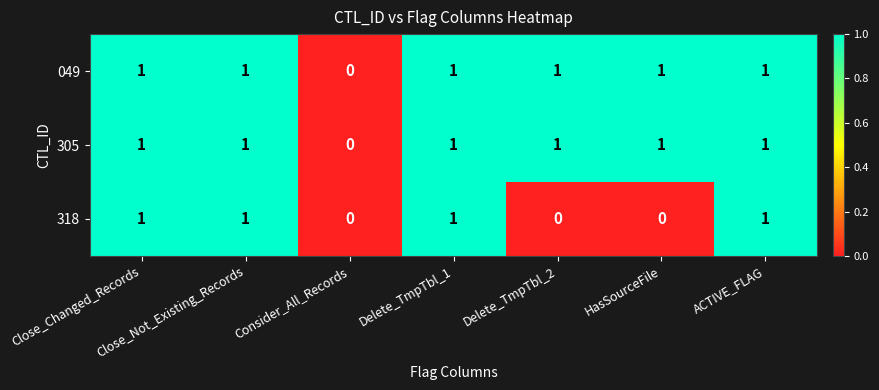

How many 318 values are between 0 and 1?

7